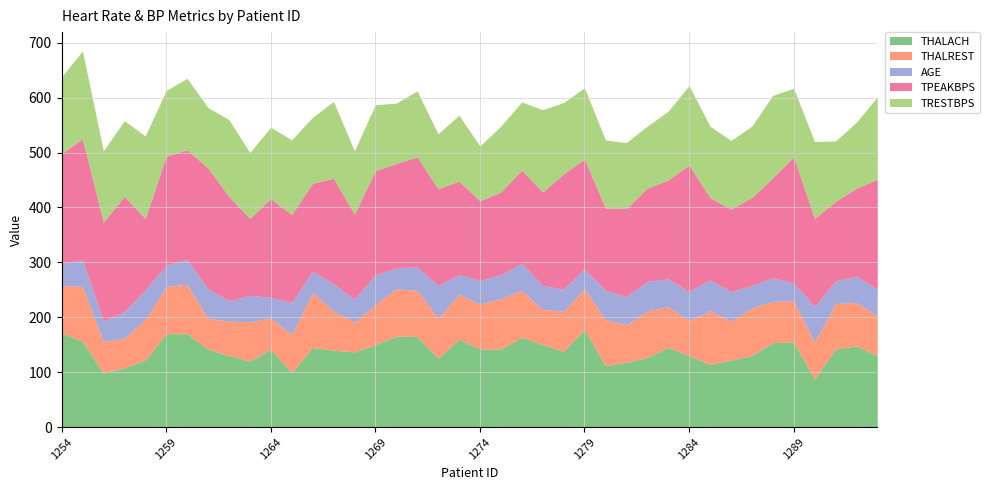

In AGE, how many points are lower than both neighbors (excluding endpoints)?

14